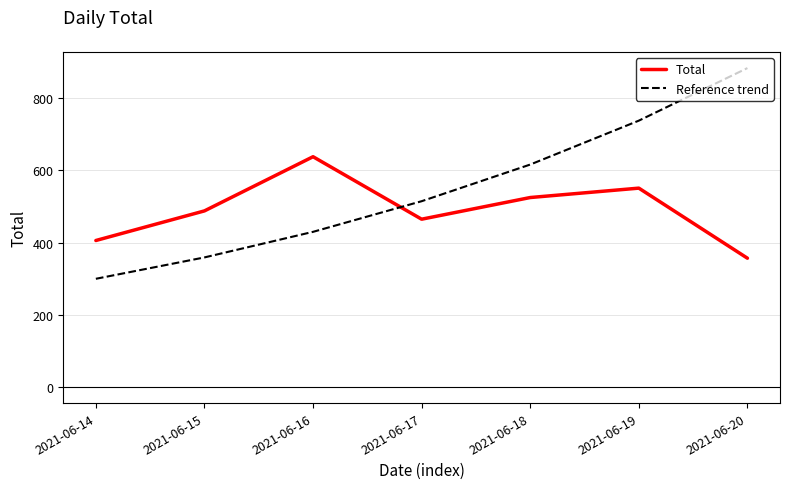

Reading right to left, extract all data points from this chart.

Total: 357.0	551.0	525.0	465.0	638.0	488.0	406.0
Reference trend: 883.4	737.9	616.3	514.8	430.0	359.2	300.0